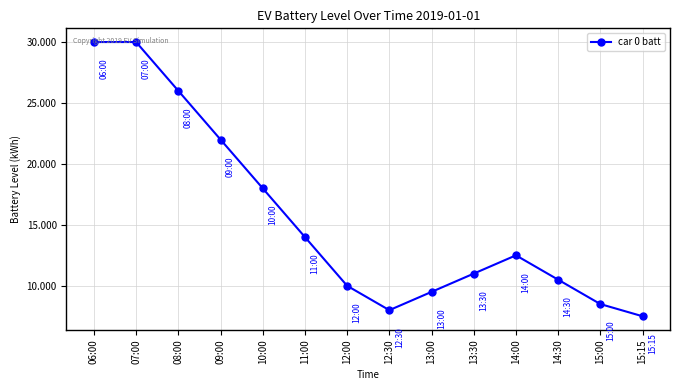

How many interior local valleys (lower than both neighbors) does the data have?

1